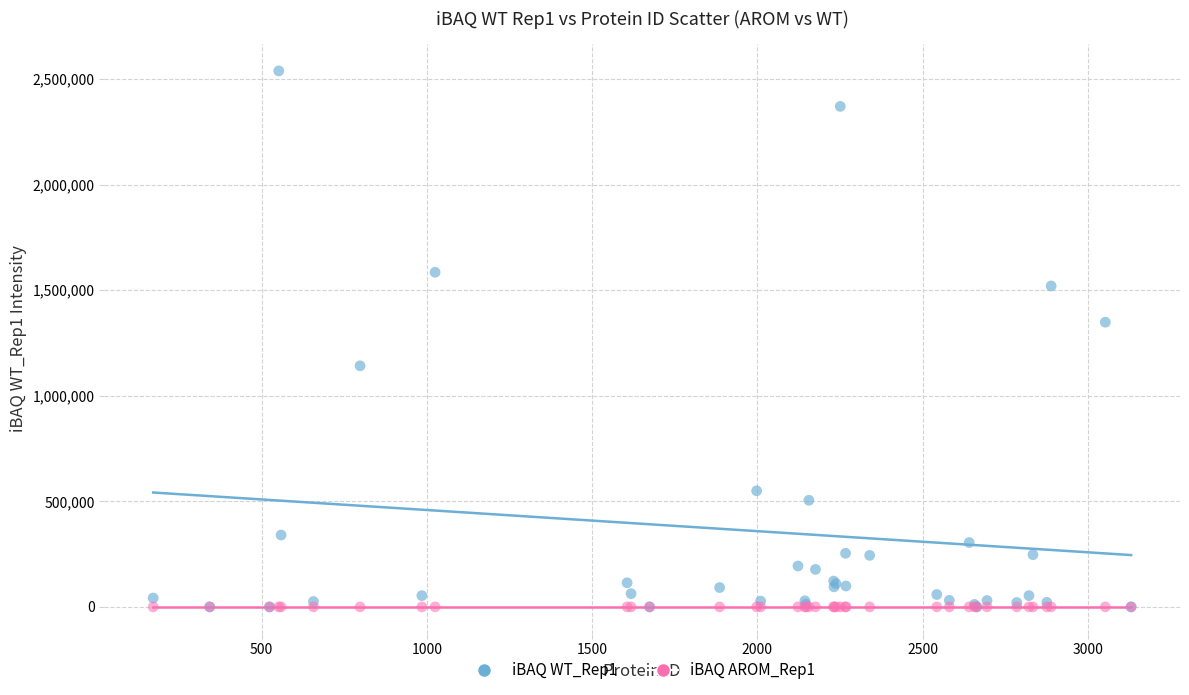

Across all series, what Y value is closest to 1269300?

1348300